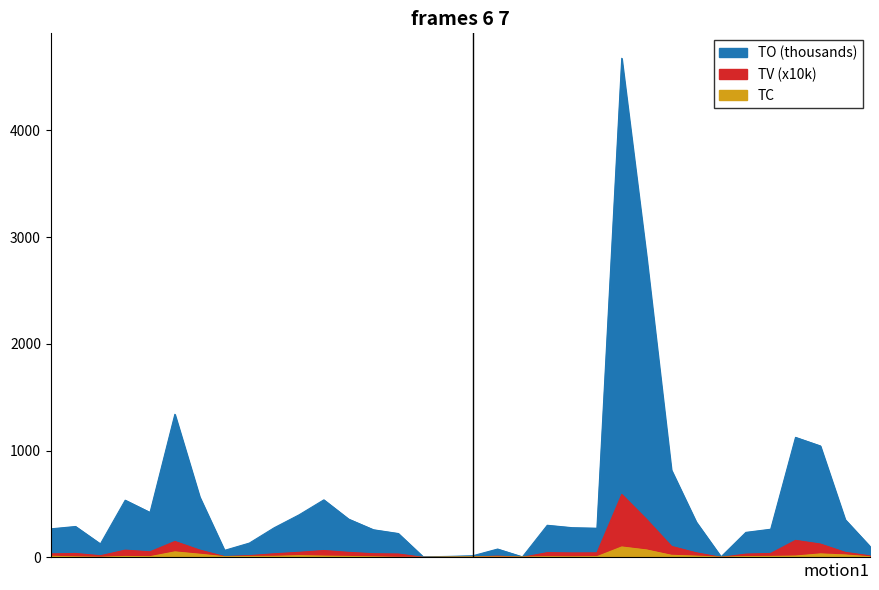

The TV series shows 79.3 at 2017-06-06. True or false?

False